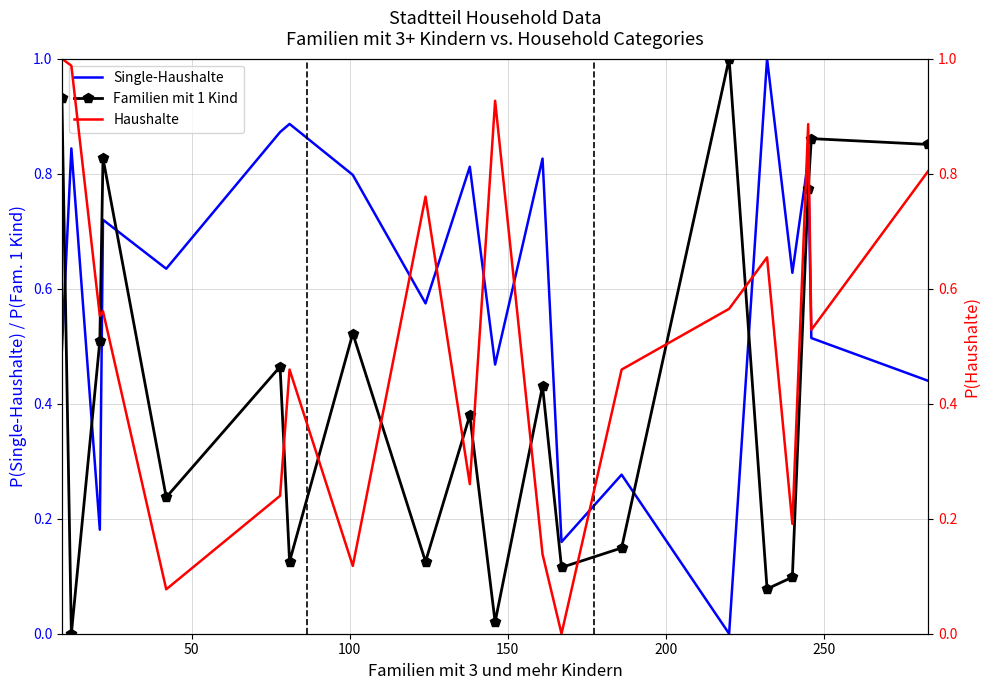

What are all the series names shown in the legend?

Single-Haushalte, Familien mit 1 Kind, Haushalte